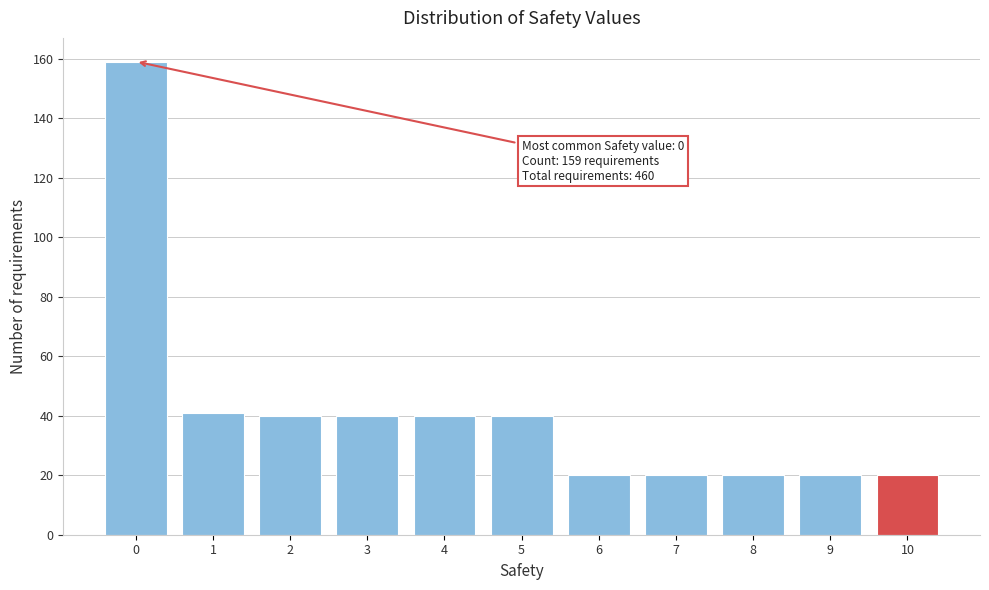

Reading left to right, extract all data points from this chart.

159	41	40	40	40	40	20	20	20	20	20